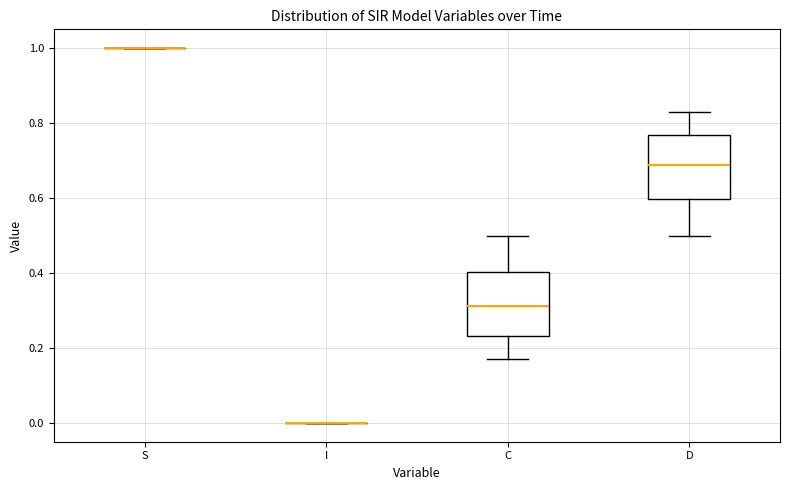

Reading left to right, read every box against the y-axis: the position of its median line, the range the box covers, and the ends of its whiskers. The values are not printed on the chart, so give them approximately, as read against the axis.

S: box collapsed to a line at 1.00, whiskers 1.00 to 1.00
I: box collapsed to a line at 0.00, whiskers 0.00 to 0.00
C: median 0.32, box 0.24 to 0.40, whiskers 0.16 to 0.50
D: median 0.68, box 0.60 to 0.76, whiskers 0.50 to 0.84